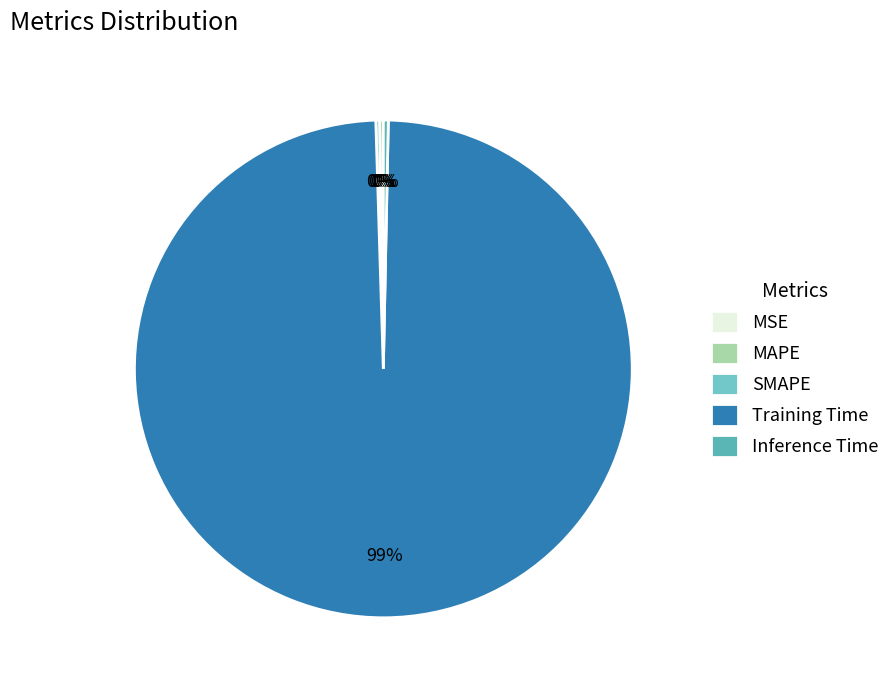

What is the majority slice?

Training Time